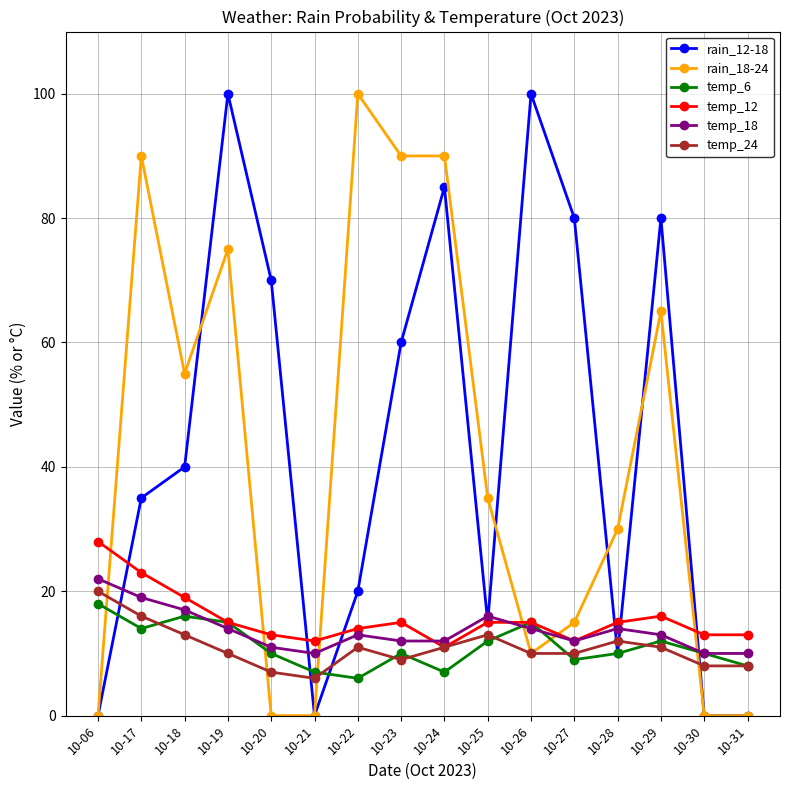

Is the value of rain_12-18 at 10-23 greater than the value of rain_18-24 at 10-18?

Yes